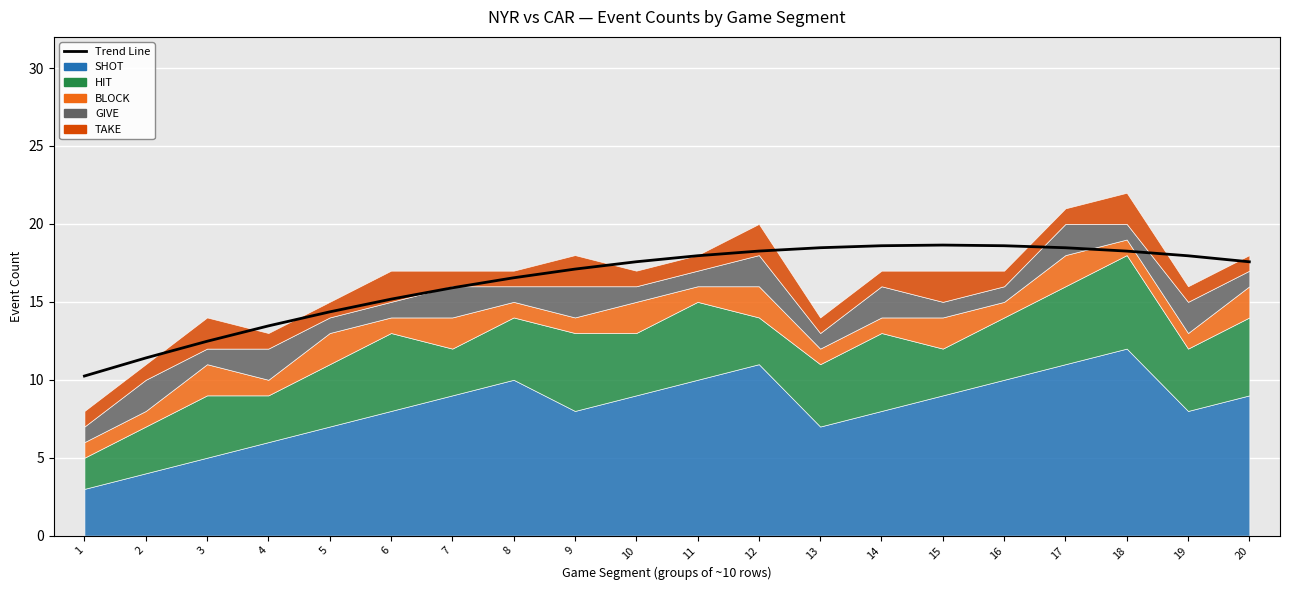

True or false: the data has more than 0 interior local peaks.

True